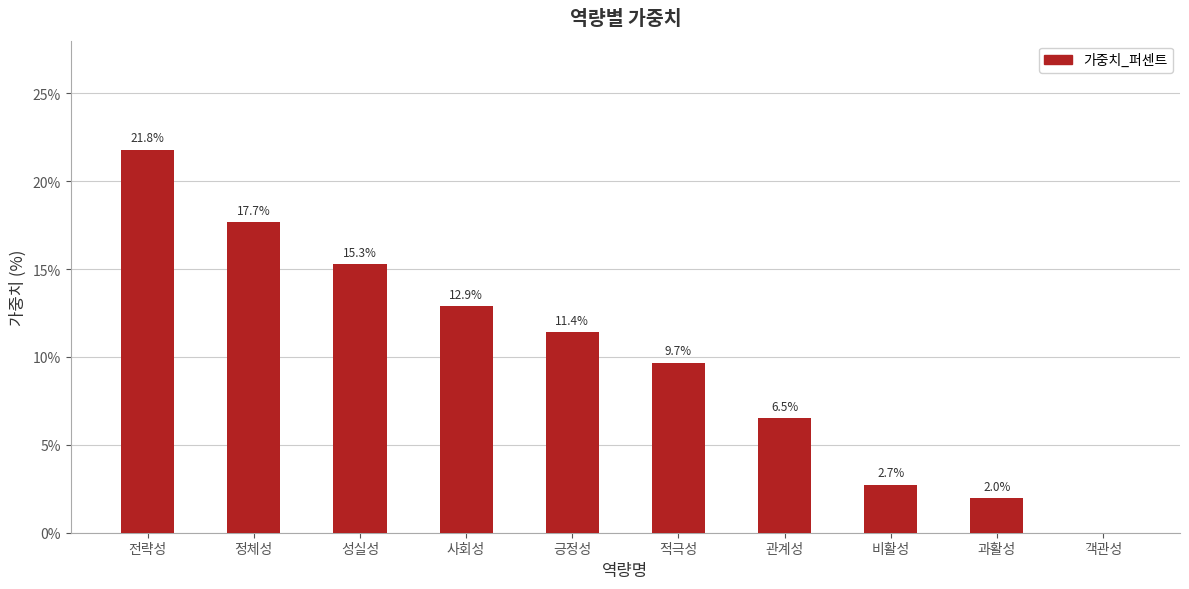

Which category has the highest value across all series?

전략성